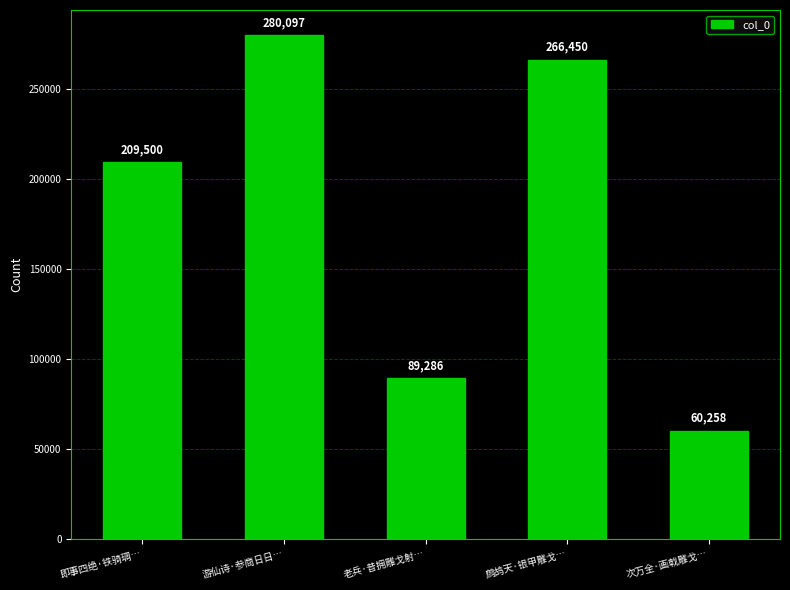

True or false: the data shows 469270 at 游仙诗·参商日日….

False